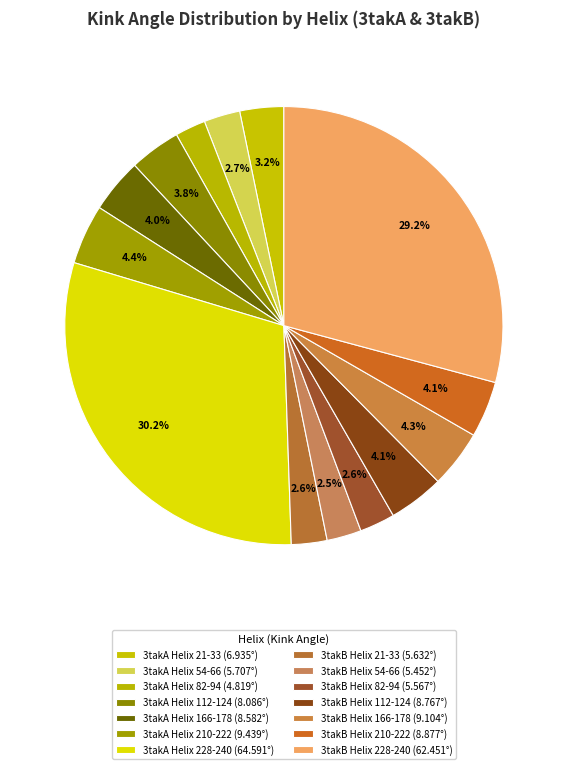

Rank the categories by value from highest to lowest.

3takA Helix 228-240, 3takB Helix 228-240, 3takA Helix 210-222, 3takB Helix 166-178, 3takB Helix 210-222, 3takB Helix 112-124, 3takA Helix 166-178, 3takA Helix 112-124, 3takA Helix 21-33, 3takA Helix 54-66, 3takB Helix 21-33, 3takB Helix 82-94, 3takB Helix 54-66, 3takA Helix 82-94